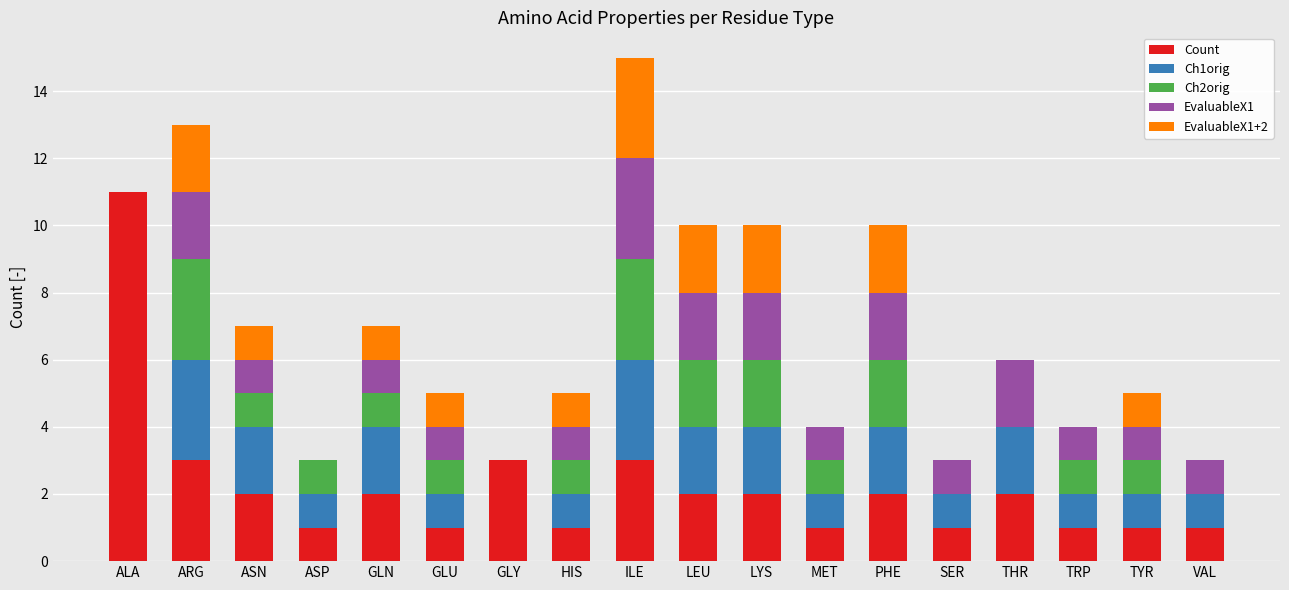

The Count series shows 0 at SER. True or false?

False